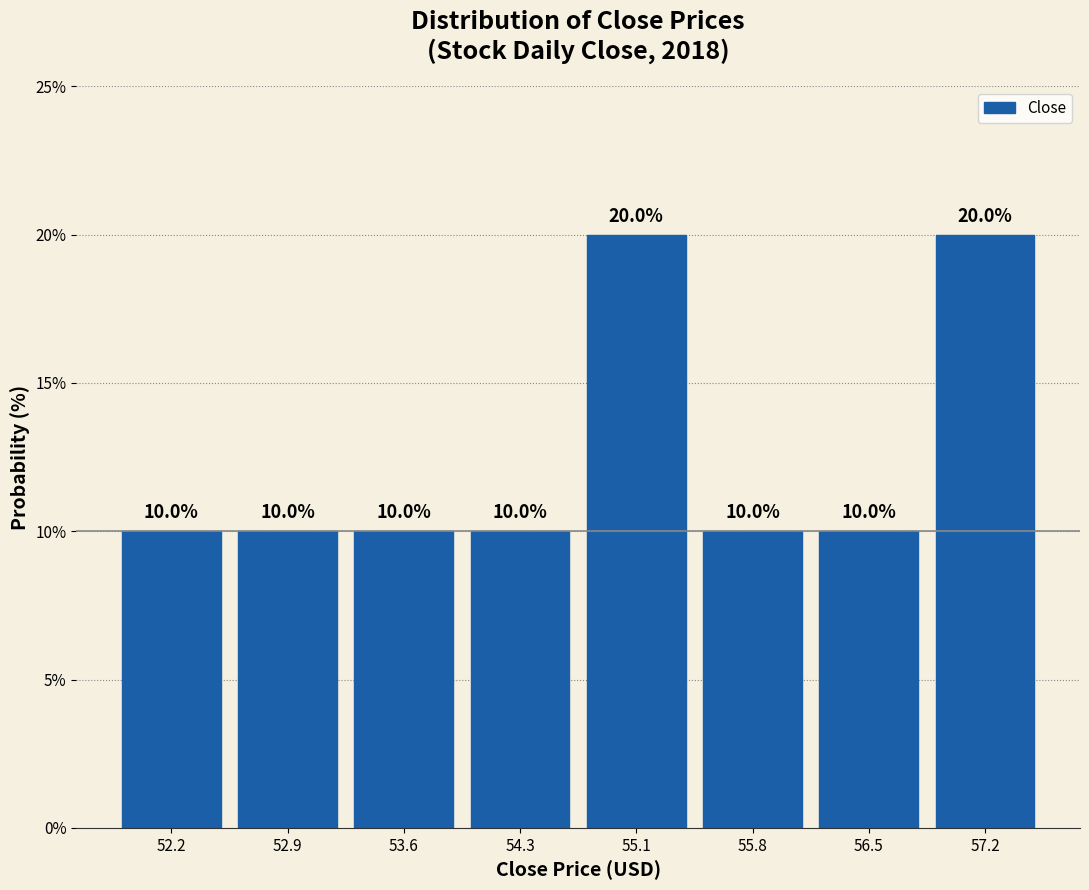

Reading left to right, list every bar in this chart as the range it spans on the x-axis followed by its height. The bar edges are not printed on the chart, so give them approximately, as read against the axis.

51.8 to 52.5: 10.0
52.5 to 53.2: 10.0
53.2 to 54.0: 10.0
54.0 to 54.7: 10.0
54.7 to 55.4: 20.0
55.4 to 56.1: 10.0
56.1 to 56.9: 10.0
56.9 to 57.6: 20.0